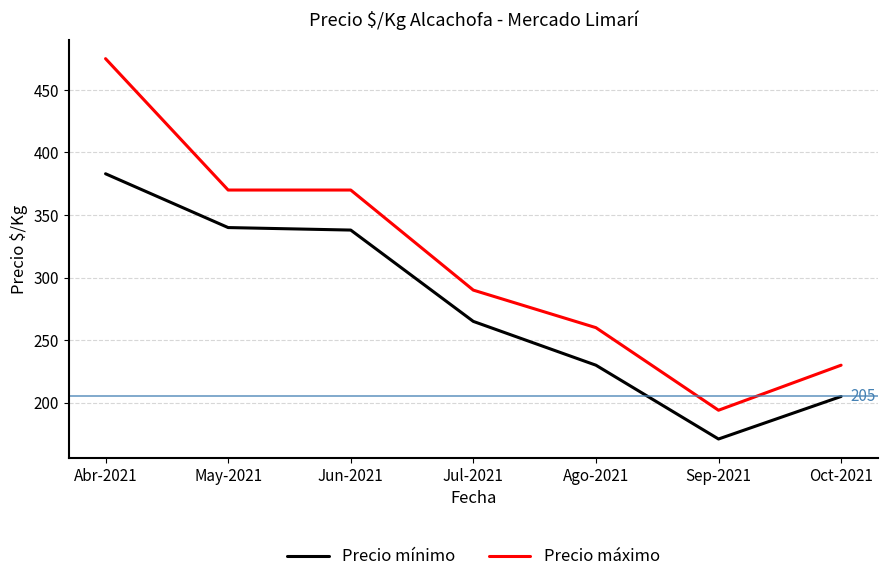

The Precio máximo series shows 372 at Oct-2021. True or false?

False